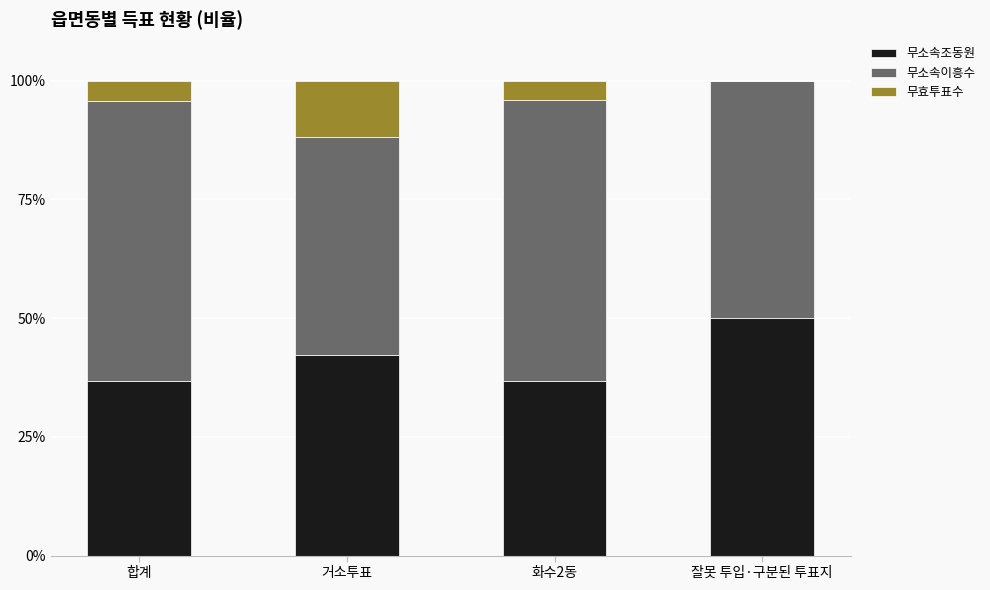

Are the bars horizontal?

No